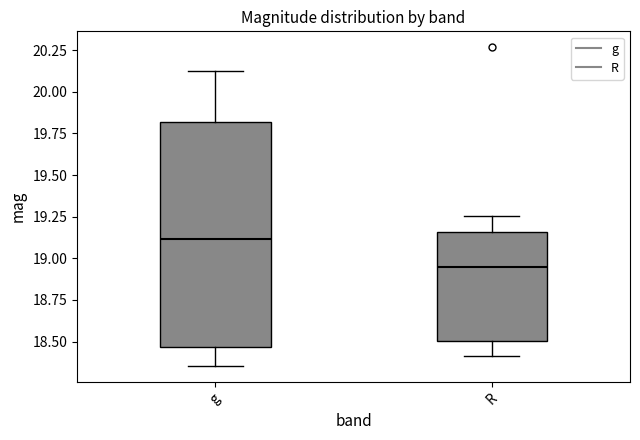

Reading left to right, transcribe this box plot: for each box, give where its median line is, the range the box spans, and where its two whiskers end, as read against the y-axis. The values are not printed on the chart, so give them approximately, as read against the axis.

g: median 19.10, box 18.45 to 19.80, whiskers 18.35 to 20.10
R: median 18.95, box 18.50 to 19.15, whiskers 18.40 to 19.25